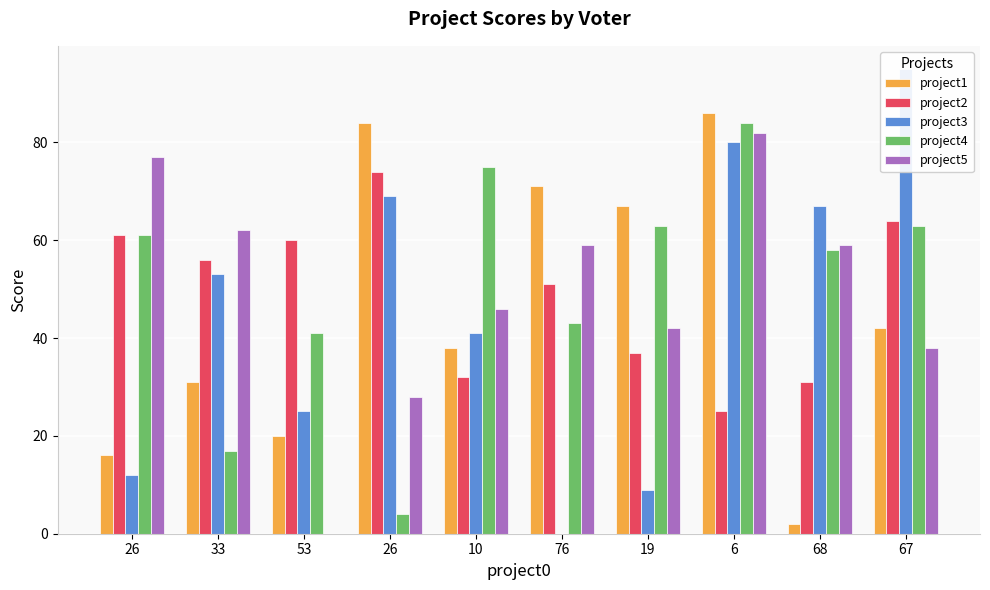

The project1 series shows 20 at 53. True or false?

True